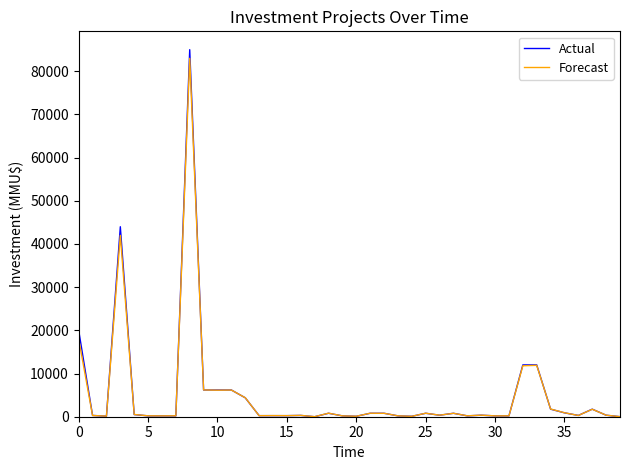

Which series has the largest range (max minus min)?

Actual